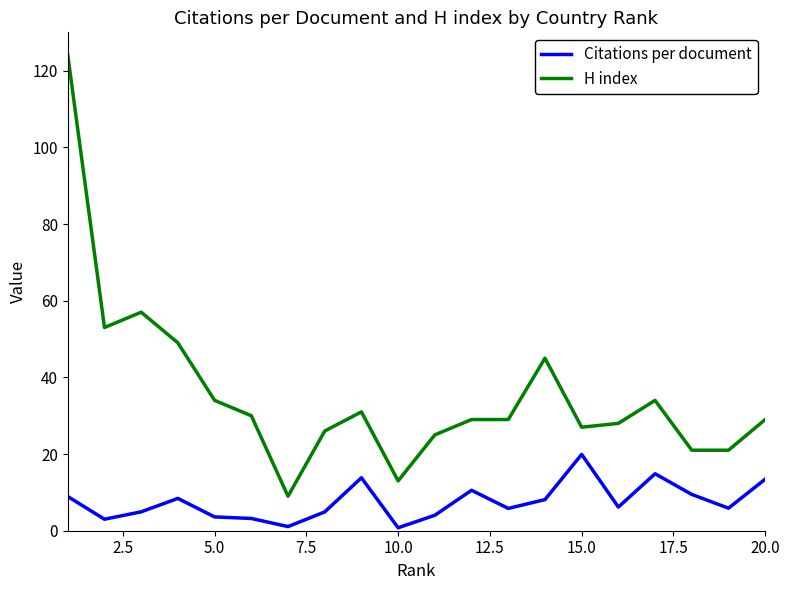

What is the greatest value displayed?

124.0